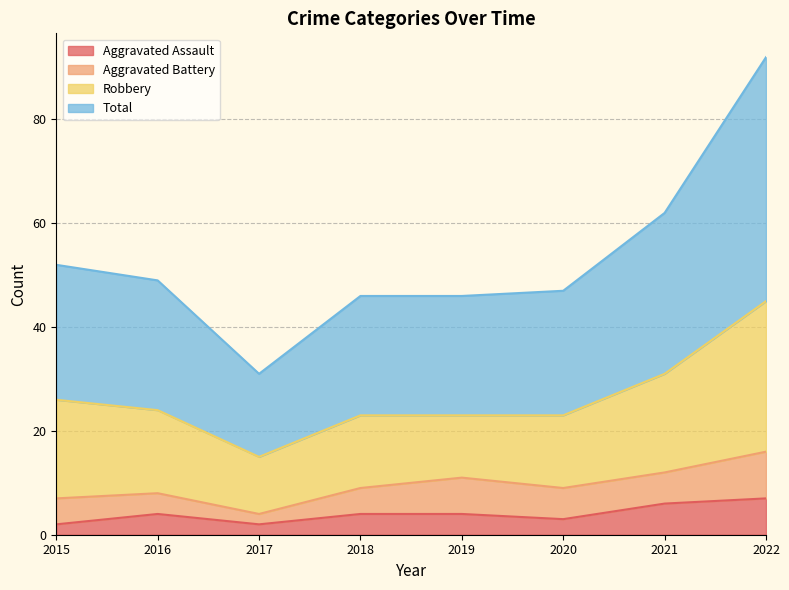

What is the minimum value for Aggravated Assault?

2